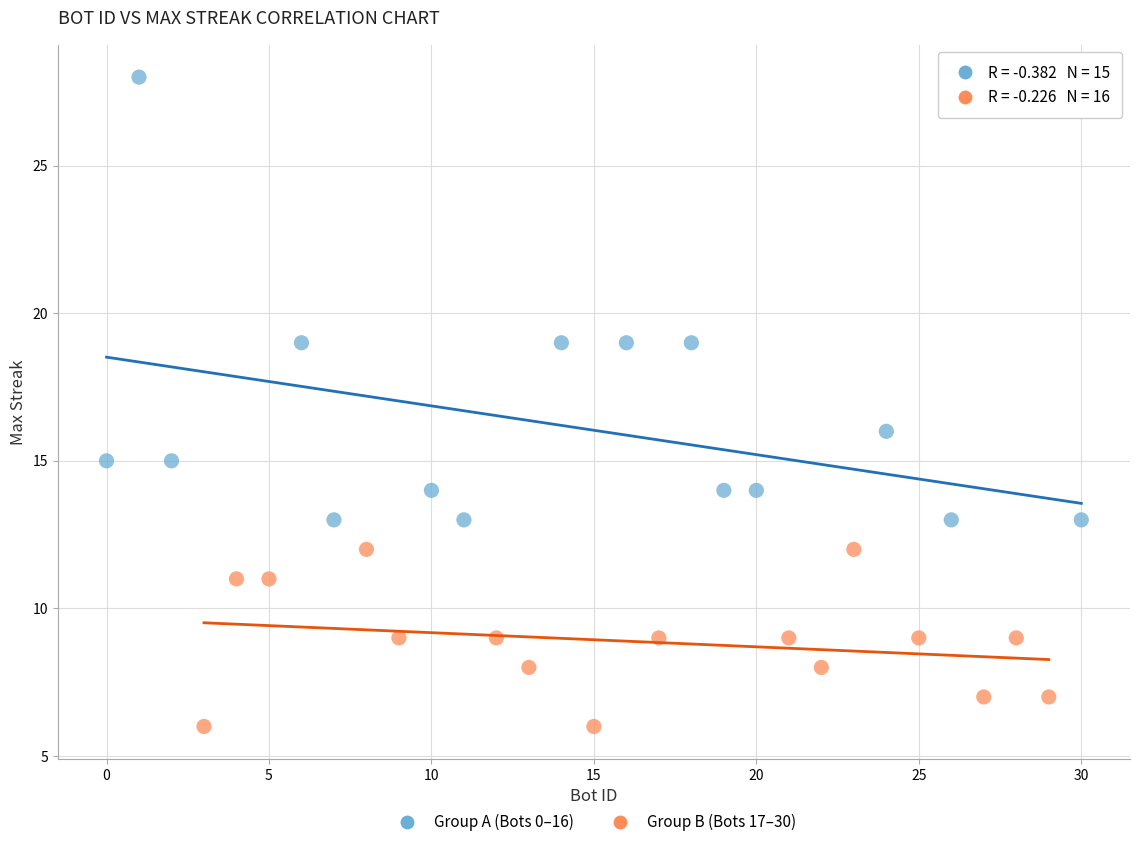

Which series has the largest Y range (max minus min)?

Group A (Bots 0–16)